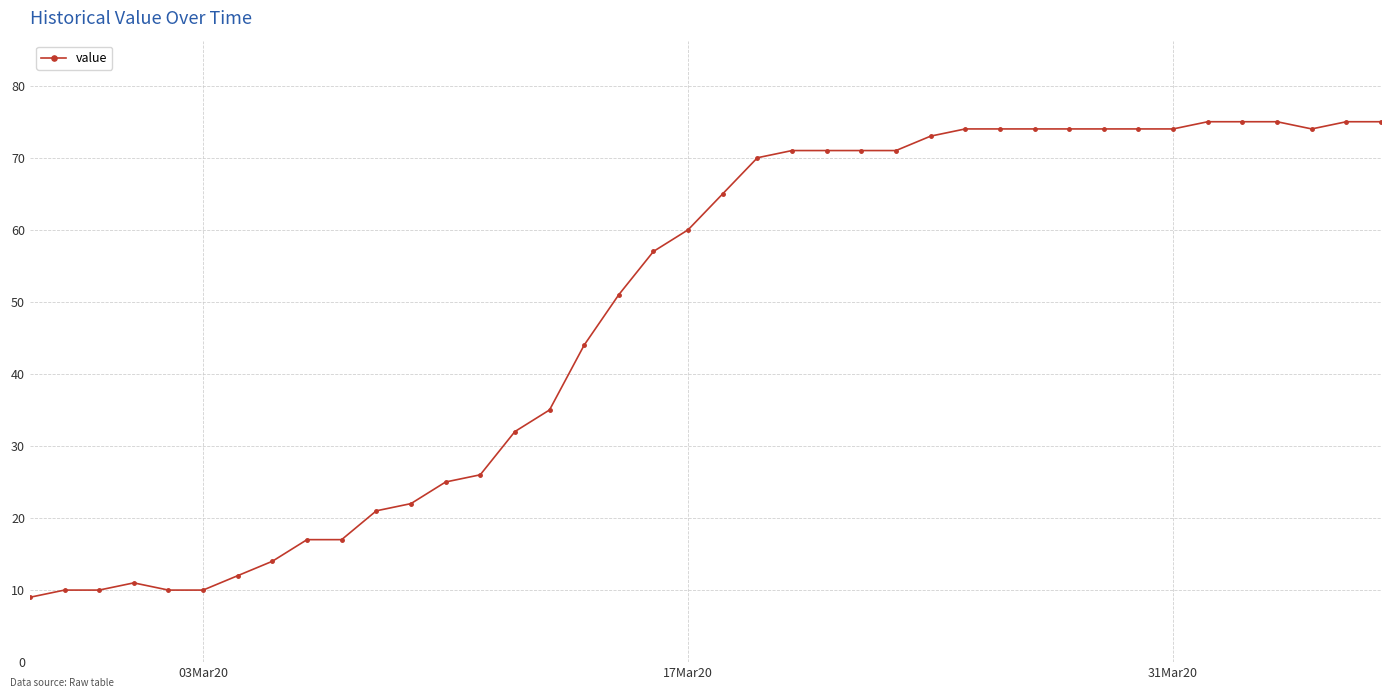

What is the minimum value shown in the chart?

9